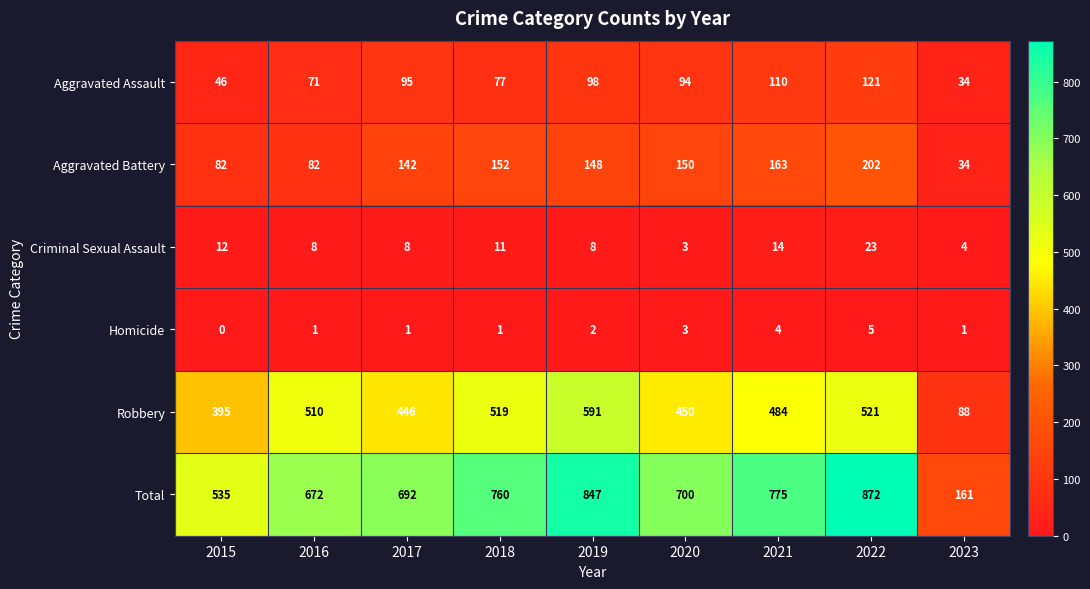

How many data points in Aggravated Battery are less than 148?

4